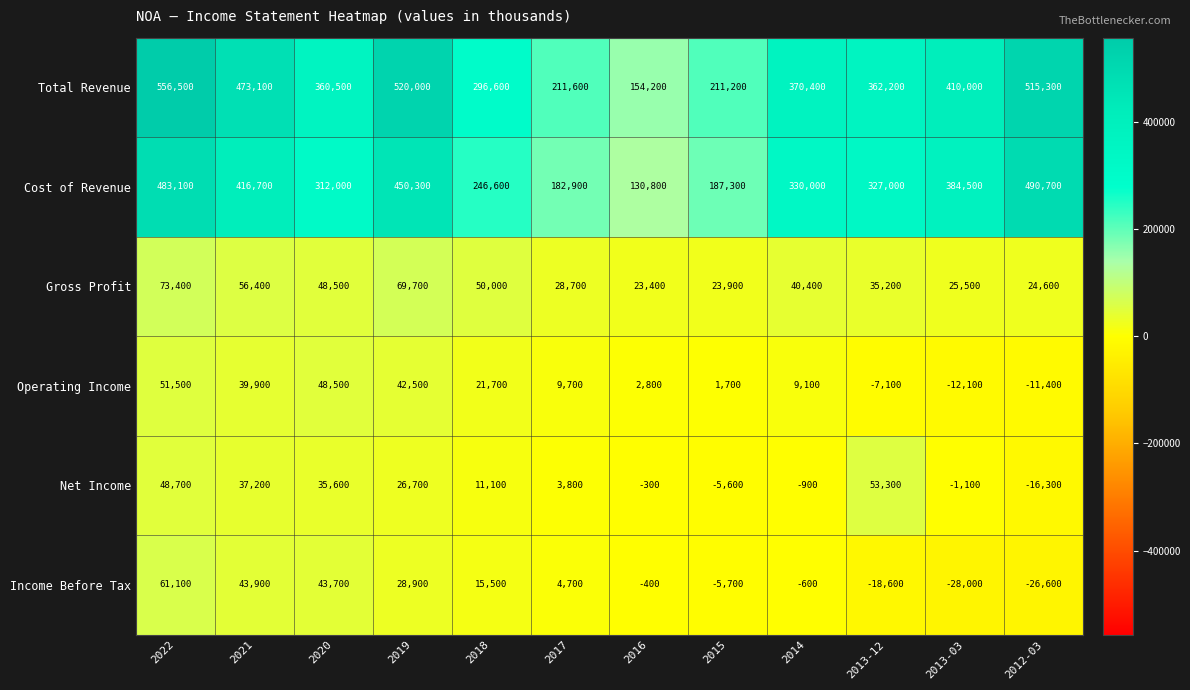

What is the smallest value displayed?

-28000